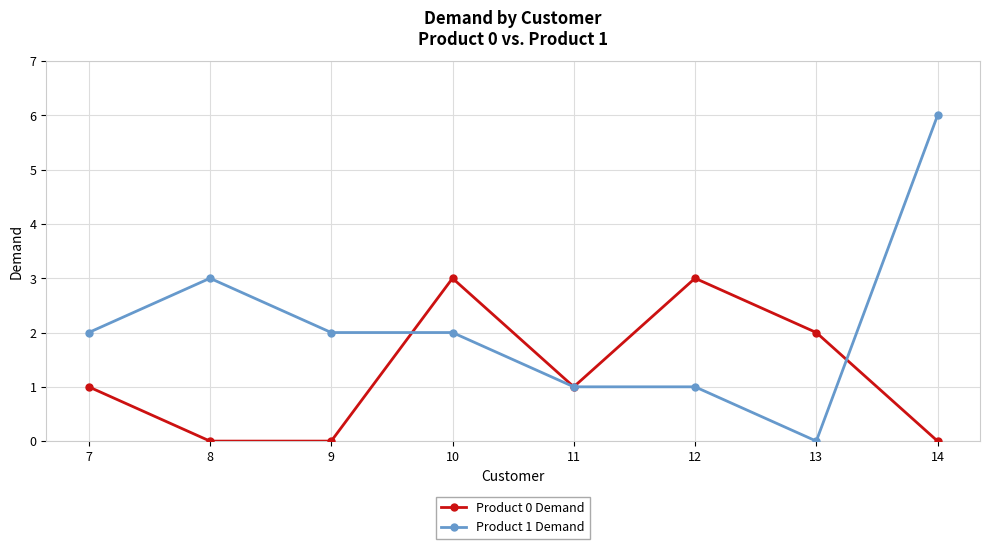

Is it true that Product 1 Demand equals 0 at 7?

False